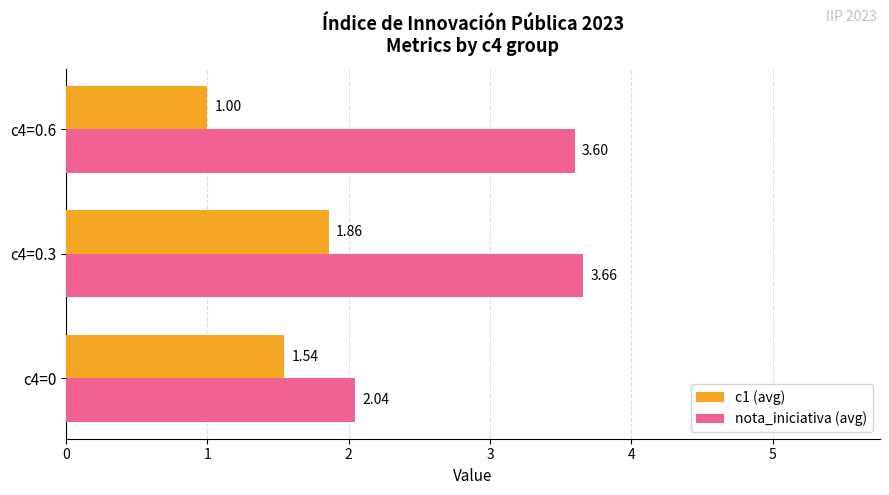

Which series has the widest spread of values?

nota_iniciativa (avg)